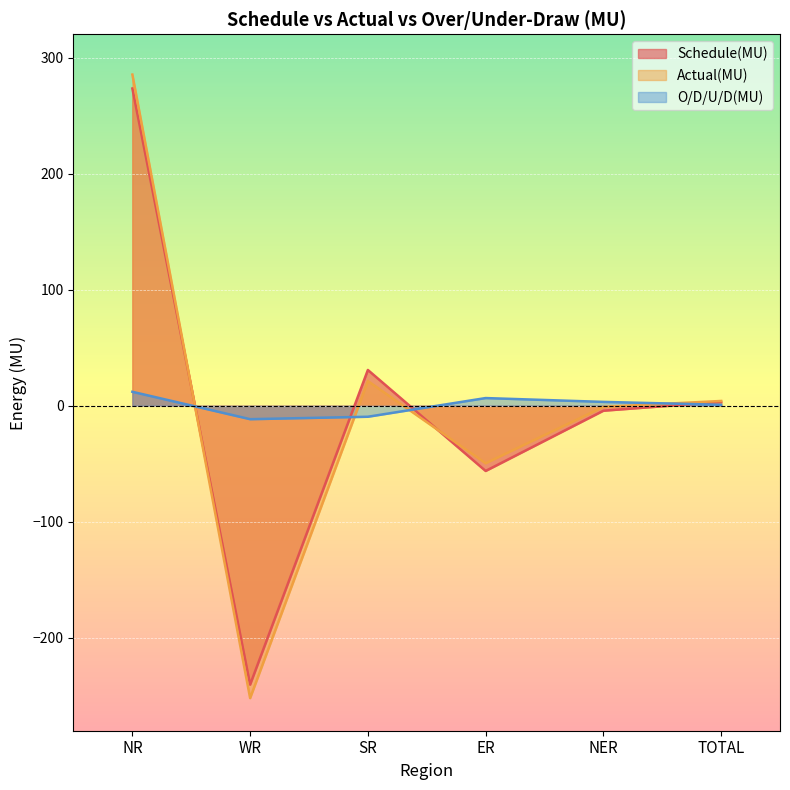

Between which two adjacent categories do Actual(MU) and Schedule(MU) first intersect?

NR and WR